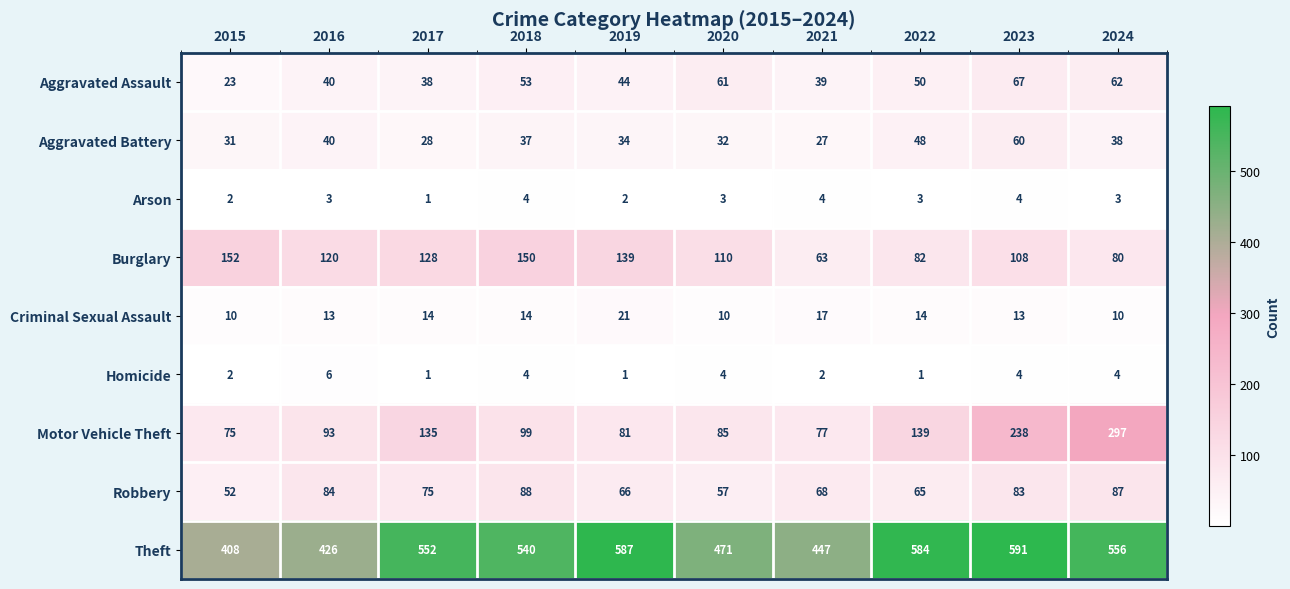

What is the spread (max minus min) of values at 2024?

553